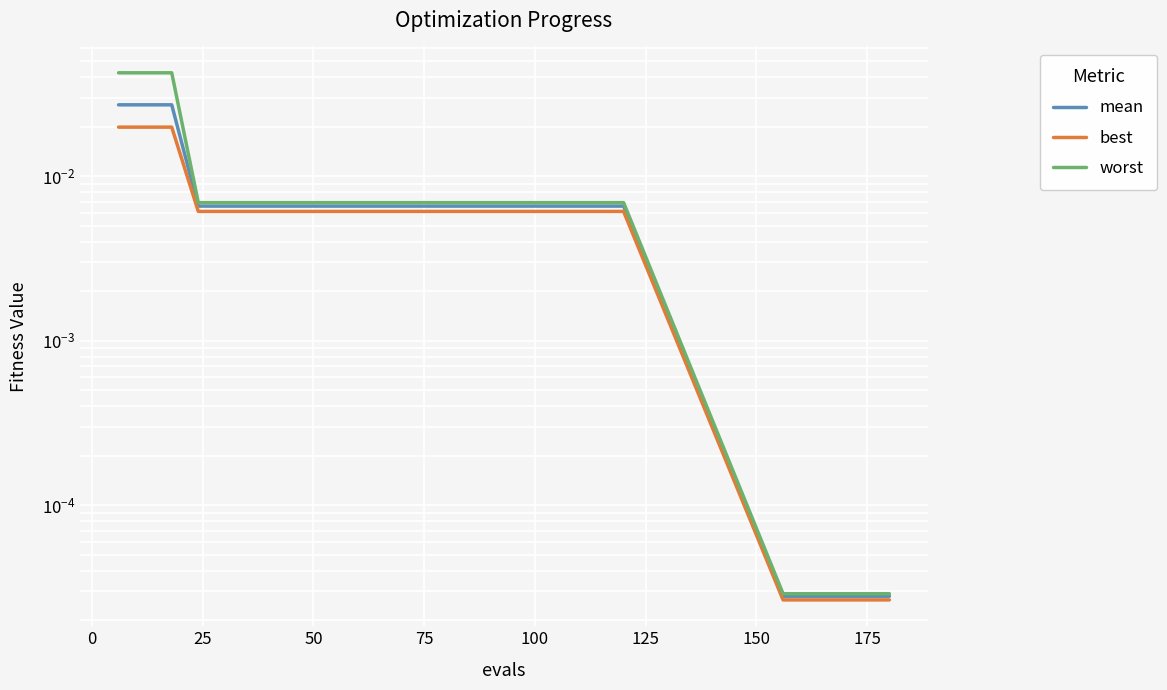

List the series in order of their peak value, highest first.

worst, mean, best